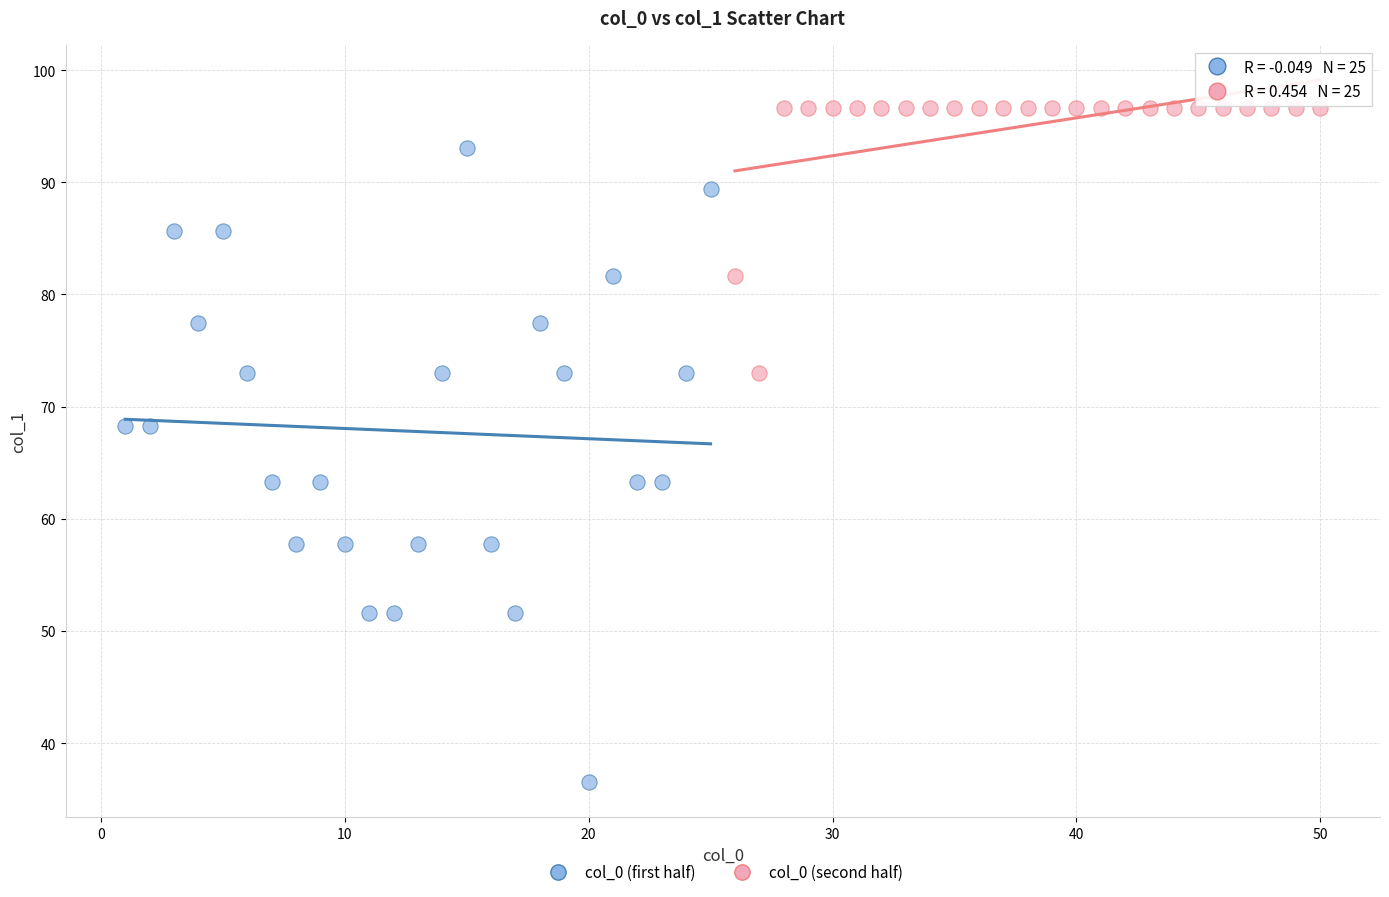

Which series reaches the maximum Y coordinate?

col_0 (second half)